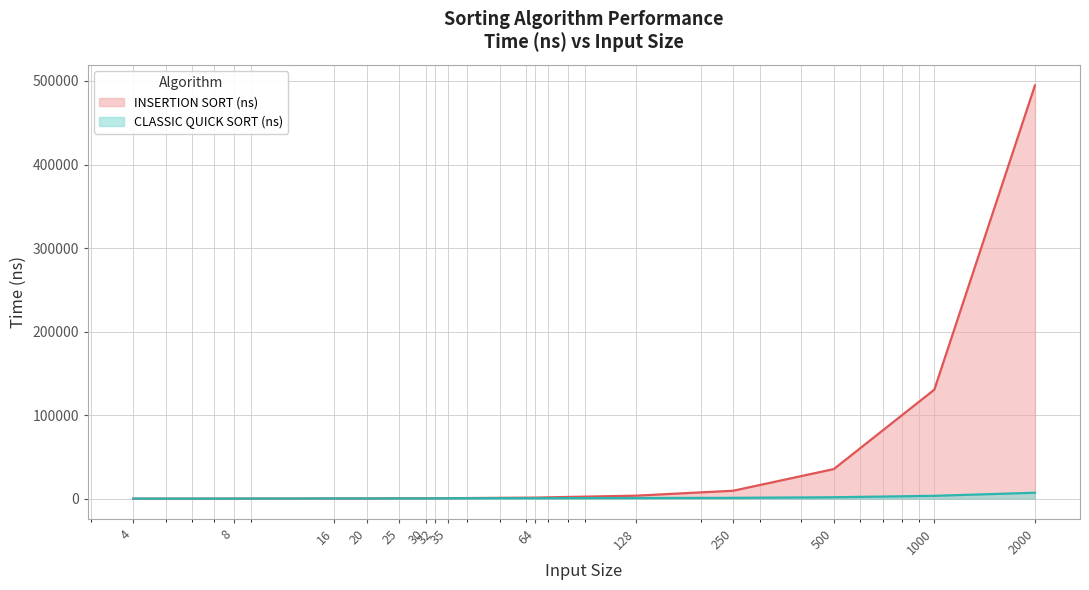

Where is CLASSIC QUICK SORT (ns) nearest to the value 3700?

1000